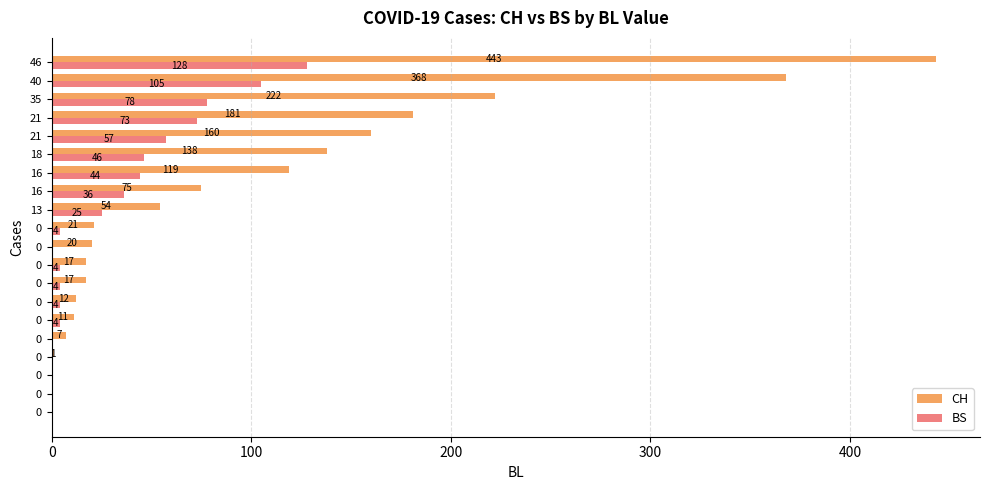

Which series has the widest spread of values?

CH